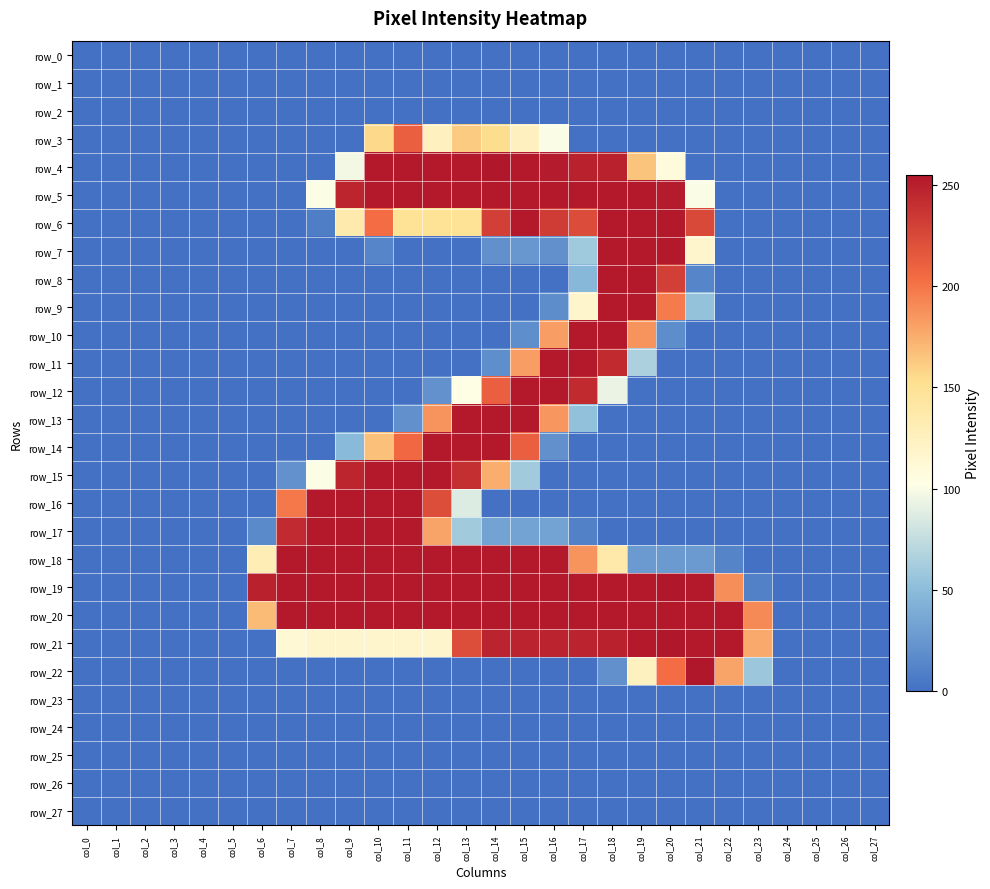

Reading left to right, list all the values displayed in this chart.

row_0: col_0=0	col_1=0	col_2=0	col_3=0	col_4=0	col_5=0	col_6=0	col_7=0	col_8=0	col_9=0	col_10=0	col_11=0	col_12=0	col_13=0	col_14=0	col_15=0	col_16=0	col_17=0	col_18=0	col_19=0	col_20=0	col_21=0	col_22=0	col_23=0	col_24=0	col_25=0	col_26=0	col_27=0
row_1: col_0=0	col_1=0	col_2=0	col_3=0	col_4=0	col_5=0	col_6=0	col_7=0	col_8=0	col_9=0	col_10=0	col_11=0	col_12=0	col_13=0	col_14=0	col_15=0	col_16=0	col_17=0	col_18=0	col_19=0	col_20=0	col_21=0	col_22=0	col_23=0	col_24=0	col_25=0	col_26=0	col_27=0
row_2: col_0=0	col_1=0	col_2=0	col_3=0	col_4=0	col_5=0	col_6=0	col_7=0	col_8=0	col_9=0	col_10=0	col_11=0	col_12=0	col_13=0	col_14=0	col_15=0	col_16=0	col_17=0	col_18=0	col_19=0	col_20=0	col_21=0	col_22=0	col_23=0	col_24=0	col_25=0	col_26=0	col_27=0
row_3: col_0=0	col_1=0	col_2=0	col_3=0	col_4=0	col_5=0	col_6=0	col_7=0	col_8=0	col_9=0	col_10=156	col_11=212	col_12=125	col_13=162	col_14=154	col_15=125	col_16=100	col_17=0	col_18=0	col_19=0	col_20=0	col_21=0	col_22=0	col_23=0	col_24=0	col_25=0	col_26=0	col_27=0
row_4: col_0=0	col_1=0	col_2=0	col_3=0	col_4=0	col_5=0	col_6=0	col_7=0	col_8=0	col_9=97	col_10=254	col_11=254	col_12=254	col_13=254	col_14=255	col_15=254	col_16=253	col_17=249	col_18=249	col_19=165	col_20=107	col_21=0	col_22=0	col_23=0	col_24=0	col_25=0	col_26=0	col_27=0
row_5: col_0=0	col_1=0	col_2=0	col_3=0	col_4=0	col_5=0	col_6=0	col_7=0	col_8=101	col_9=247	col_10=254	col_11=254	col_12=254	col_13=254	col_14=254	col_15=254	col_16=254	col_17=254	col_18=254	col_19=254	col_20=253	col_21=100	col_22=0	col_23=0	col_24=0	col_25=0	col_26=0	col_27=0
row_6: col_0=0	col_1=0	col_2=0	col_3=0	col_4=0	col_5=0	col_6=0	col_7=0	col_8=8	col_9=136	col_10=204	col_11=149	col_12=149	col_13=149	col_14=231	col_15=254	col_16=233	col_17=223	col_18=254	col_19=254	col_20=254	col_21=225	col_22=0	col_23=0	col_24=0	col_25=0	col_26=0	col_27=0
row_7: col_0=0	col_1=0	col_2=0	col_3=0	col_4=0	col_5=0	col_6=0	col_7=0	col_8=0	col_9=0	col_10=13	col_11=0	col_12=0	col_13=0	col_14=20	col_15=25	col_16=20	col_17=59	col_18=254	col_19=254	col_20=254	col_21=117	col_22=0	col_23=0	col_24=0	col_25=0	col_26=0	col_27=0
row_8: col_0=0	col_1=0	col_2=0	col_3=0	col_4=0	col_5=0	col_6=0	col_7=0	col_8=0	col_9=0	col_10=0	col_11=0	col_12=0	col_13=0	col_14=0	col_15=0	col_16=0	col_17=47	col_18=254	col_19=254	col_20=231	col_21=13	col_22=0	col_23=0	col_24=0	col_25=0	col_26=0	col_27=0
row_9: col_0=0	col_1=0	col_2=0	col_3=0	col_4=0	col_5=0	col_6=0	col_7=0	col_8=0	col_9=0	col_10=0	col_11=0	col_12=0	col_13=0	col_14=0	col_15=0	col_16=18	col_17=117	col_18=254	col_19=254	col_20=198	col_21=54	col_22=0	col_23=0	col_24=0	col_25=0	col_26=0	col_27=0
row_10: col_0=0	col_1=0	col_2=0	col_3=0	col_4=0	col_5=0	col_6=0	col_7=0	col_8=0	col_9=0	col_10=0	col_11=0	col_12=0	col_13=0	col_14=0	col_15=19	col_16=182	col_17=254	col_18=254	col_19=187	col_20=18	col_21=0	col_22=0	col_23=0	col_24=0	col_25=0	col_26=0	col_27=0
row_11: col_0=0	col_1=0	col_2=0	col_3=0	col_4=0	col_5=0	col_6=0	col_7=0	col_8=0	col_9=0	col_10=0	col_11=0	col_12=0	col_13=0	col_14=19	col_15=182	col_16=254	col_17=254	col_18=243	col_19=65	col_20=0	col_21=0	col_22=0	col_23=0	col_24=0	col_25=0	col_26=0	col_27=0
row_12: col_0=0	col_1=0	col_2=0	col_3=0	col_4=0	col_5=0	col_6=0	col_7=0	col_8=0	col_9=0	col_10=0	col_11=0	col_12=21	col_13=103	col_14=212	col_15=254	col_16=254	col_17=243	col_18=93	col_19=0	col_20=0	col_21=0	col_22=0	col_23=0	col_24=0	col_25=0	col_26=0	col_27=0
row_13: col_0=0	col_1=0	col_2=0	col_3=0	col_4=0	col_5=0	col_6=0	col_7=0	col_8=0	col_9=0	col_10=0	col_11=20	col_12=187	col_13=254	col_14=254	col_15=254	col_16=185	col_17=53	col_18=0	col_19=0	col_20=0	col_21=0	col_22=0	col_23=0	col_24=0	col_25=0	col_26=0	col_27=0
row_14: col_0=0	col_1=0	col_2=0	col_3=0	col_4=0	col_5=0	col_6=0	col_7=0	col_8=0	col_9=48	col_10=167	col_11=207	col_12=254	col_13=254	col_14=254	col_15=212	col_16=20	col_17=0	col_18=0	col_19=0	col_20=0	col_21=0	col_22=0	col_23=0	col_24=0	col_25=0	col_26=0	col_27=0
row_15: col_0=0	col_1=0	col_2=0	col_3=0	col_4=0	col_5=0	col_6=0	col_7=21	col_8=101	col_9=247	col_10=254	col_11=254	col_12=254	col_13=241	col_14=175	col_15=60	col_16=0	col_17=0	col_18=0	col_19=0	col_20=0	col_21=0	col_22=0	col_23=0	col_24=0	col_25=0	col_26=0	col_27=0
row_16: col_0=0	col_1=0	col_2=0	col_3=0	col_4=0	col_5=0	col_6=0	col_7=199	col_8=254	col_9=254	col_10=254	col_11=254	col_12=222	col_13=87	col_14=0	col_15=0	col_16=0	col_17=0	col_18=0	col_19=0	col_20=0	col_21=0	col_22=0	col_23=0	col_24=0	col_25=0	col_26=0	col_27=0
row_17: col_0=0	col_1=0	col_2=0	col_3=0	col_4=0	col_5=0	col_6=16	col_7=244	col_8=254	col_9=254	col_10=254	col_11=254	col_12=180	col_13=60	col_14=33	col_15=33	col_16=33	col_17=10	col_18=0	col_19=0	col_20=0	col_21=0	col_22=0	col_23=0	col_24=0	col_25=0	col_26=0	col_27=0
row_18: col_0=0	col_1=0	col_2=0	col_3=0	col_4=0	col_5=0	col_6=131	col_7=254	col_8=254	col_9=254	col_10=254	col_11=254	col_12=254	col_13=254	col_14=254	col_15=254	col_16=254	col_17=187	col_18=137	col_19=27	col_20=27	col_21=27	col_22=12	col_23=0	col_24=0	col_25=0	col_26=0	col_27=0
row_19: col_0=0	col_1=0	col_2=0	col_3=0	col_4=0	col_5=0	col_6=249	col_7=254	col_8=254	col_9=254	col_10=254	col_11=254	col_12=254	col_13=254	col_14=254	col_15=254	col_16=254	col_17=254	col_18=254	col_19=254	col_20=255	col_21=254	col_22=189	col_23=10	col_24=0	col_25=0	col_26=0	col_27=0
row_20: col_0=0	col_1=0	col_2=0	col_3=0	col_4=0	col_5=0	col_6=169	col_7=254	col_8=254	col_9=254	col_10=254	col_11=254	col_12=254	col_13=254	col_14=254	col_15=254	col_16=254	col_17=254	col_18=254	col_19=254	col_20=254	col_21=254	col_22=254	col_23=191	col_24=0	col_25=0	col_26=0	col_27=0
row_21: col_0=0	col_1=0	col_2=0	col_3=0	col_4=0	col_5=0	col_6=0	col_7=112	col_8=117	col_9=117	col_10=117	col_11=117	col_12=117	col_13=222	col_14=248	col_15=248	col_16=248	col_17=248	col_18=249	col_19=254	col_20=255	col_21=254	col_22=254	col_23=177	col_24=0	col_25=0	col_26=0	col_27=0
row_22: col_0=0	col_1=0	col_2=0	col_3=0	col_4=0	col_5=0	col_6=0	col_7=0	col_8=0	col_9=0	col_10=0	col_11=0	col_12=0	col_13=0	col_14=0	col_15=0	col_16=0	col_17=0	col_18=20	col_19=124	col_20=204	col_21=255	col_22=180	col_23=57	col_24=0	col_25=0	col_26=0	col_27=0
row_23: col_0=0	col_1=0	col_2=0	col_3=0	col_4=0	col_5=0	col_6=0	col_7=0	col_8=0	col_9=0	col_10=0	col_11=0	col_12=0	col_13=0	col_14=0	col_15=0	col_16=0	col_17=0	col_18=0	col_19=0	col_20=0	col_21=0	col_22=0	col_23=0	col_24=0	col_25=0	col_26=0	col_27=0
row_24: col_0=0	col_1=0	col_2=0	col_3=0	col_4=0	col_5=0	col_6=0	col_7=0	col_8=0	col_9=0	col_10=0	col_11=0	col_12=0	col_13=0	col_14=0	col_15=0	col_16=0	col_17=0	col_18=0	col_19=0	col_20=0	col_21=0	col_22=0	col_23=0	col_24=0	col_25=0	col_26=0	col_27=0
row_25: col_0=0	col_1=0	col_2=0	col_3=0	col_4=0	col_5=0	col_6=0	col_7=0	col_8=0	col_9=0	col_10=0	col_11=0	col_12=0	col_13=0	col_14=0	col_15=0	col_16=0	col_17=0	col_18=0	col_19=0	col_20=0	col_21=0	col_22=0	col_23=0	col_24=0	col_25=0	col_26=0	col_27=0
row_26: col_0=0	col_1=0	col_2=0	col_3=0	col_4=0	col_5=0	col_6=0	col_7=0	col_8=0	col_9=0	col_10=0	col_11=0	col_12=0	col_13=0	col_14=0	col_15=0	col_16=0	col_17=0	col_18=0	col_19=0	col_20=0	col_21=0	col_22=0	col_23=0	col_24=0	col_25=0	col_26=0	col_27=0
row_27: col_0=0	col_1=0	col_2=0	col_3=0	col_4=0	col_5=0	col_6=0	col_7=0	col_8=0	col_9=0	col_10=0	col_11=0	col_12=0	col_13=0	col_14=0	col_15=0	col_16=0	col_17=0	col_18=0	col_19=0	col_20=0	col_21=0	col_22=0	col_23=0	col_24=0	col_25=0	col_26=0	col_27=0